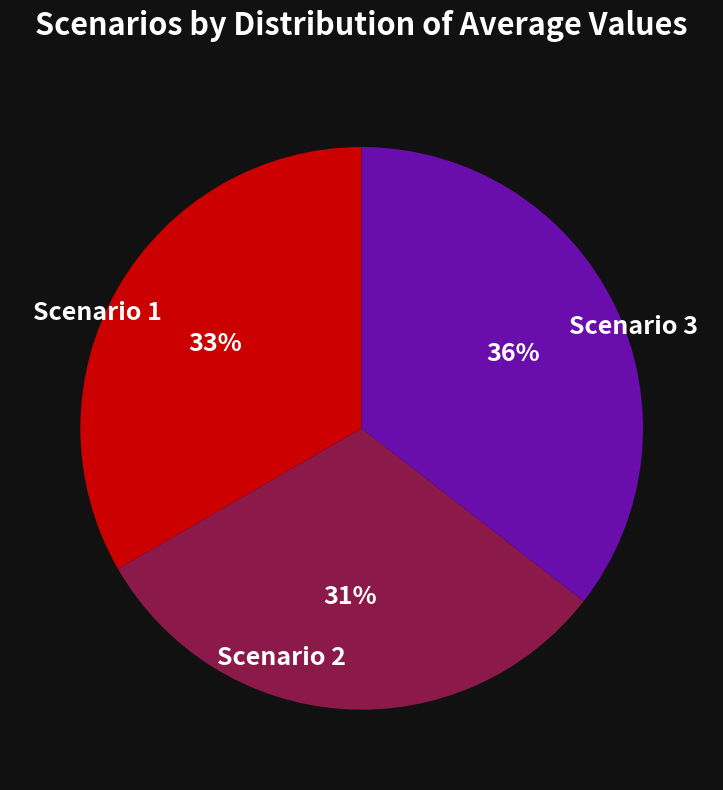

Approximately how many times larger is the value at Scenario 3 compared to Scenario 1?

1.1